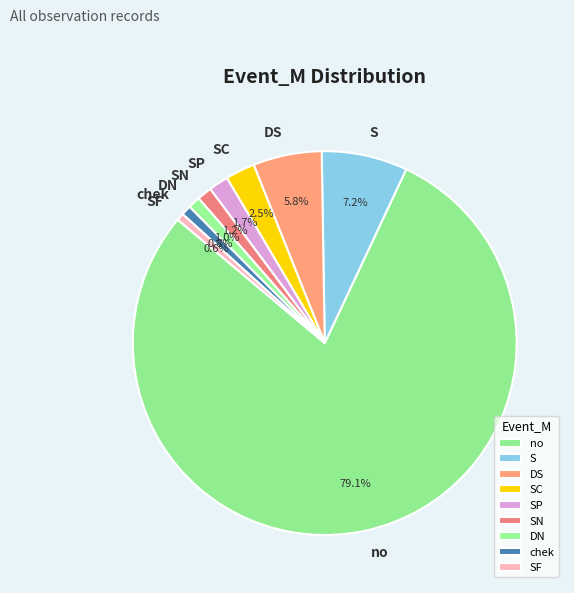

Count the number of slices in the pie.

9